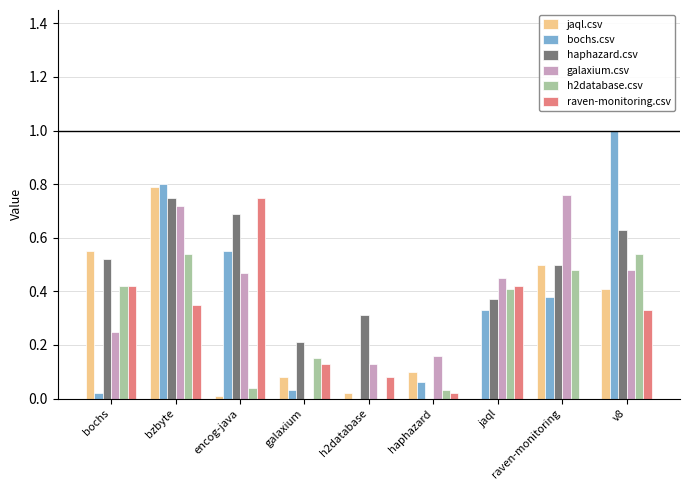

What is the sum of all haphazard.csv values?

4.0